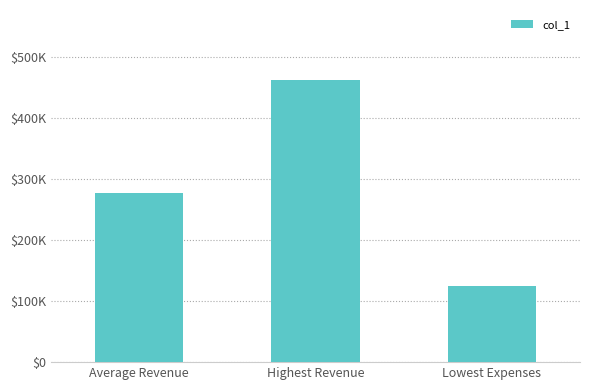

The value at Highest Revenue is 653509.6. True or false?

False